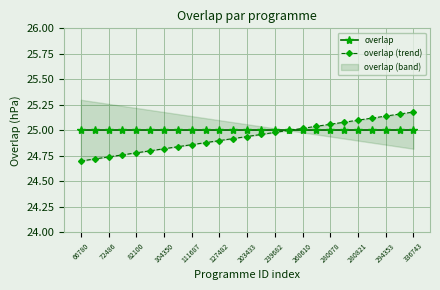

True or false: overlap (trend) has more than 1 points higher than both neighbors.

False